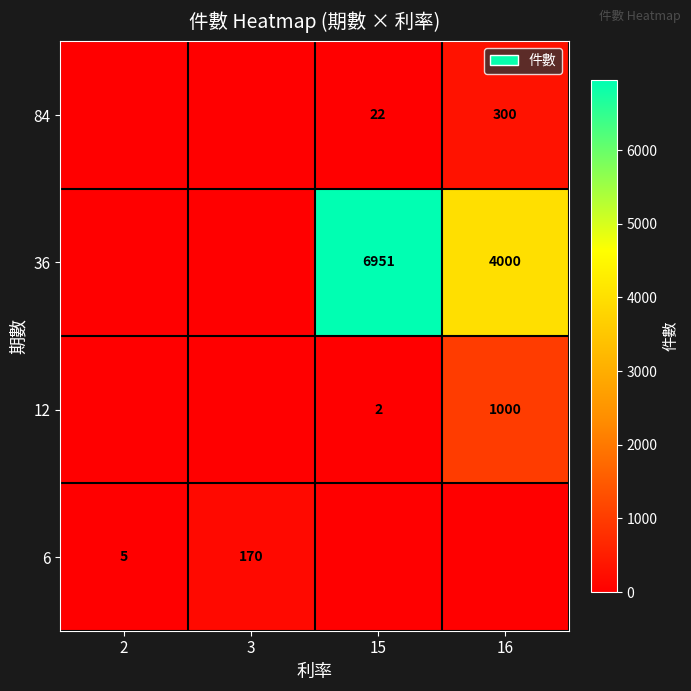

The 36 series shows 11792 at 15. True or false?

False